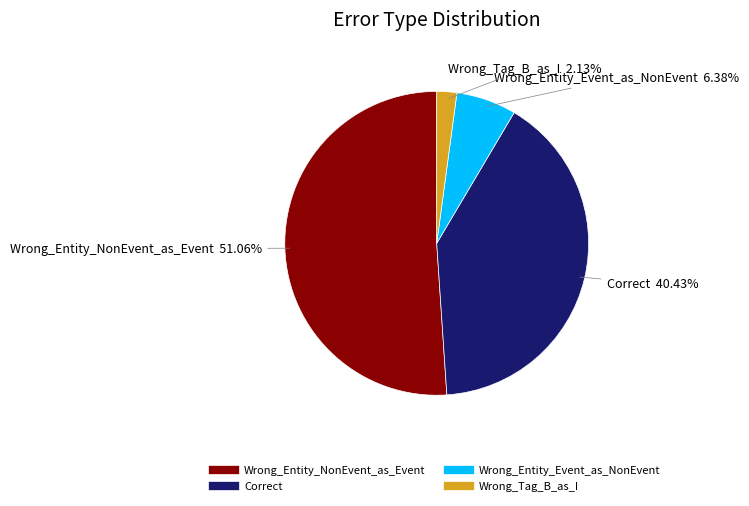

Count the number of slices in the pie.

4